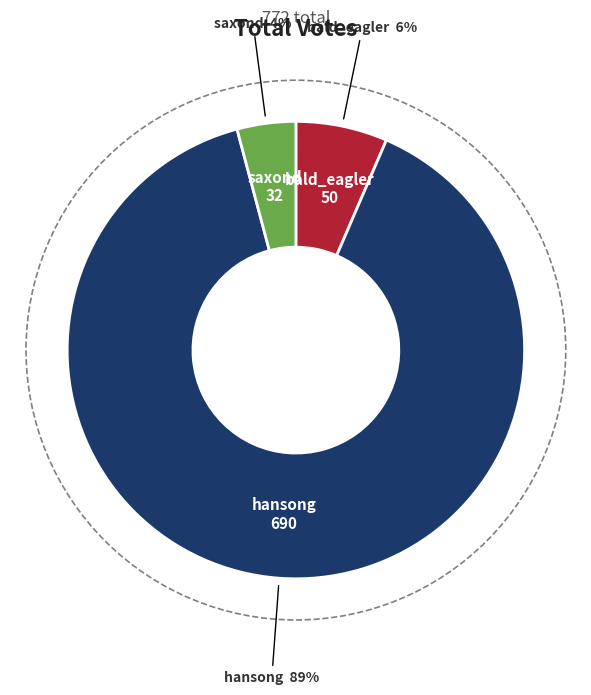

Does any single category account for the majority?

Yes